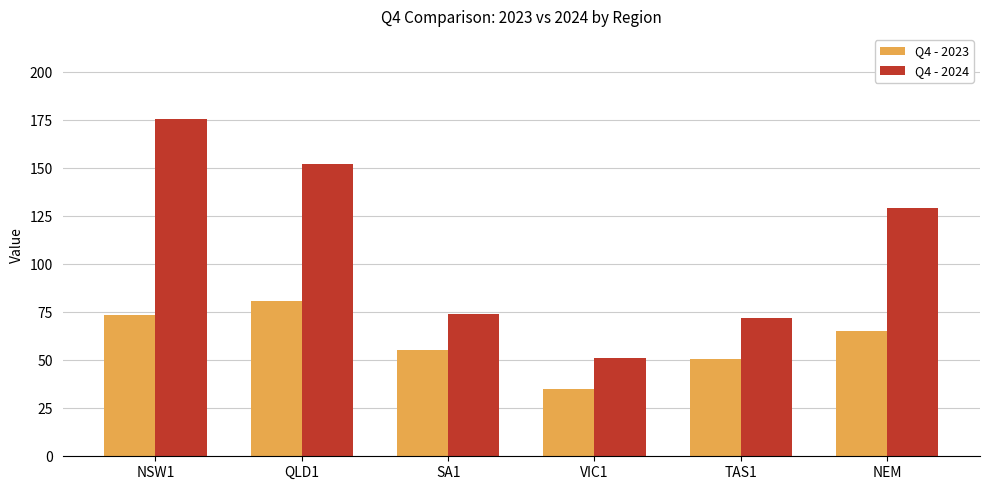

Reading right to left, transcribe all the data shown in this chart.

Q4 - 2023: NEM=65.3	TAS1=50.9	VIC1=35.0	SA1=55.4	QLD1=81.0	NSW1=73.4
Q4 - 2024: NEM=129.4	TAS1=72.3	VIC1=51.2	SA1=74.1	QLD1=152.2	NSW1=176.0